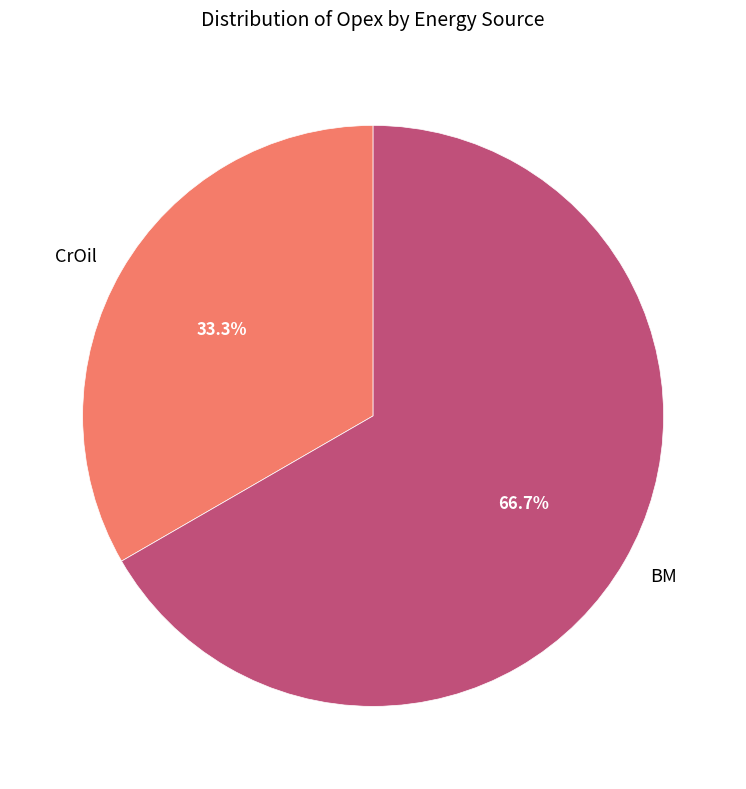

The BM slice represents 75% of the pie. True or false?

False